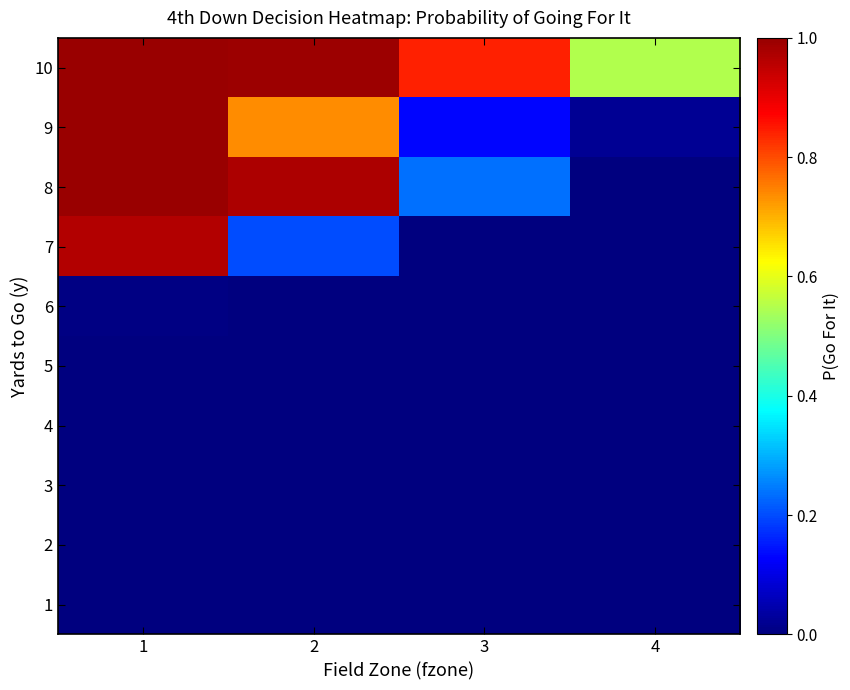

Rank the series by their maximum value, from highest to lowest.

8, 9, 10, 7, 6, 1, 2, 3, 4, 5